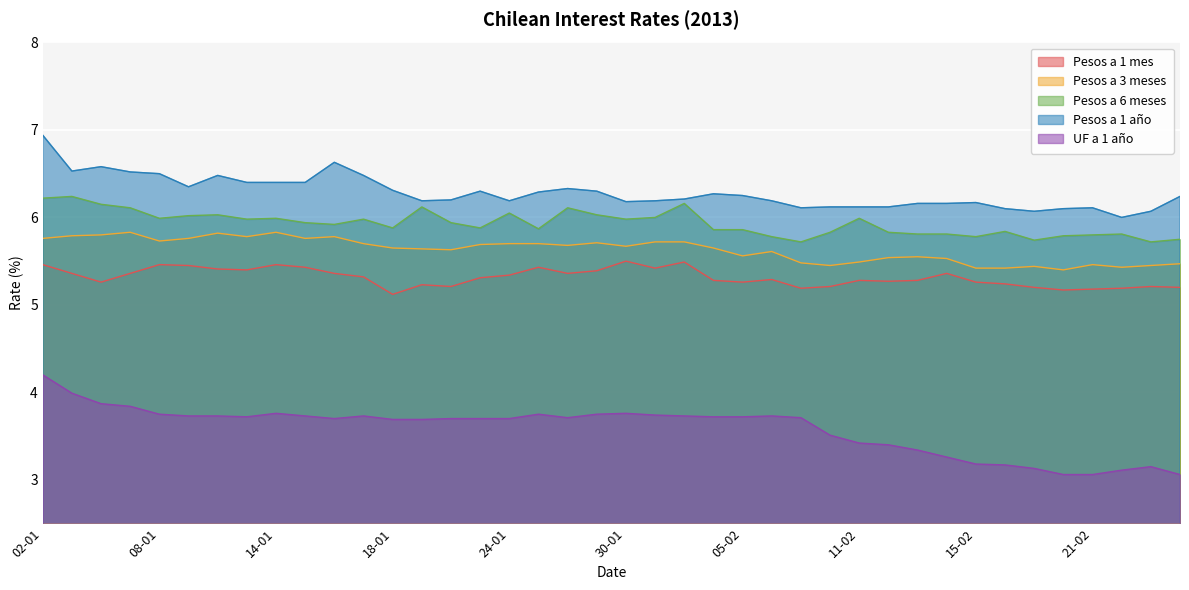

Which category has the highest value in the Pesos a 3 meses series?

07-01